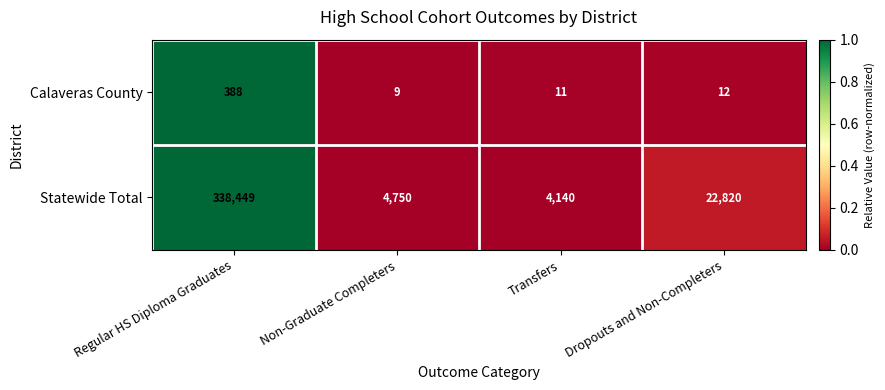

Between Transfers and Dropouts and Non-Completers, which series saw the biggest shift?

Statewide Total